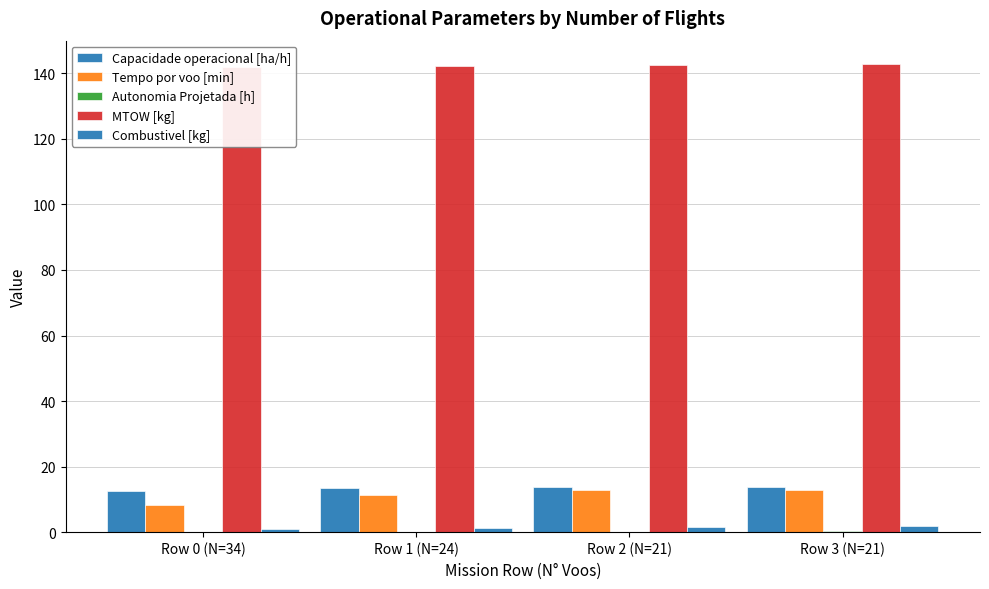

What is the greatest value displayed?

142.8